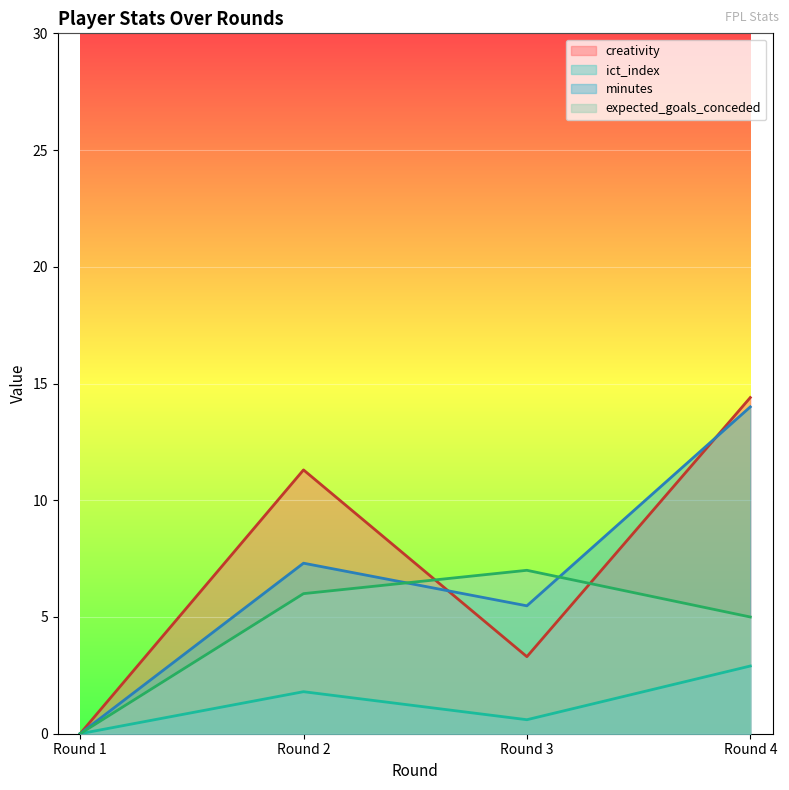

Where is the first local maximum for creativity?

Round 2